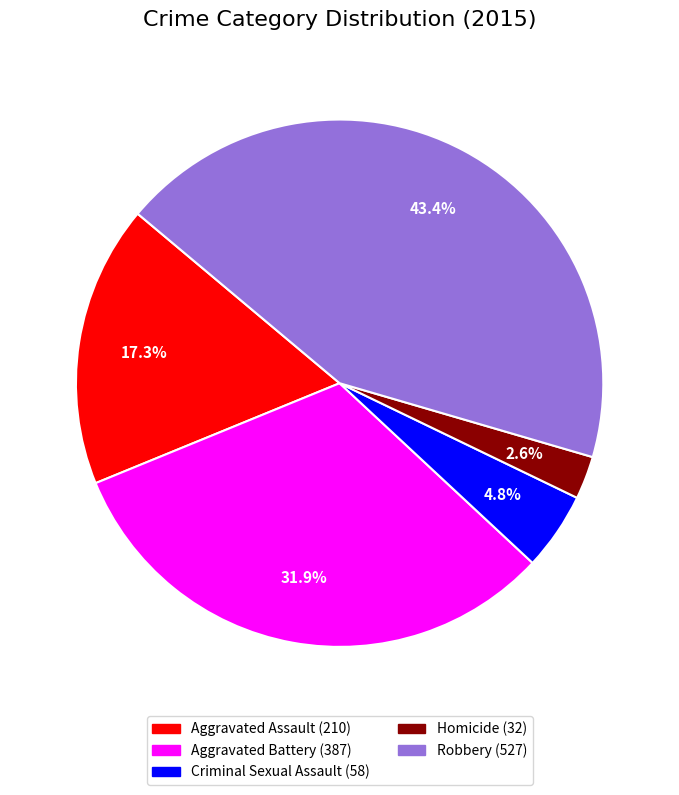

Is Criminal Sexual Assault the majority of the pie?

No